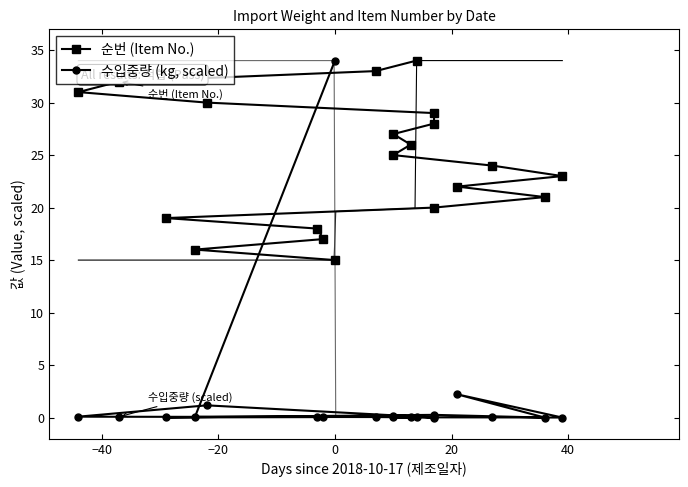

At how many categories does at least one series exceed 4?

20